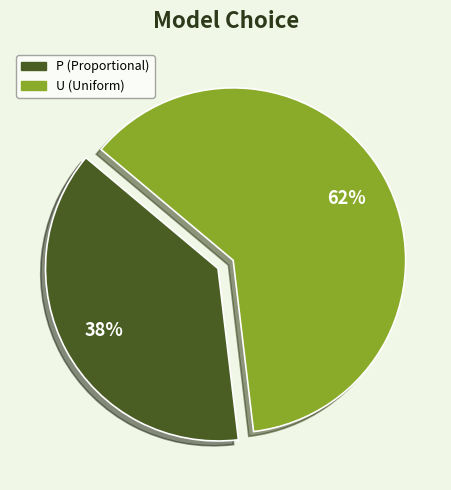

Which has a higher value, U or P?

U